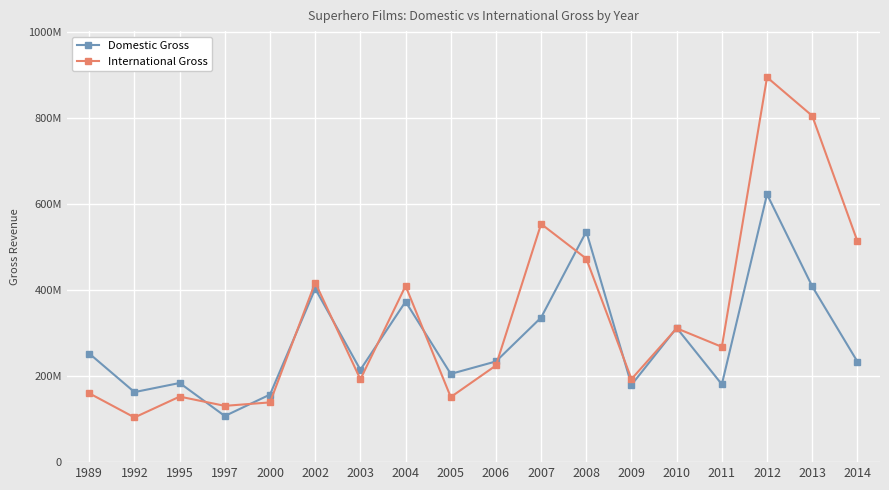

What is the minimum value for International Gross?

103990656